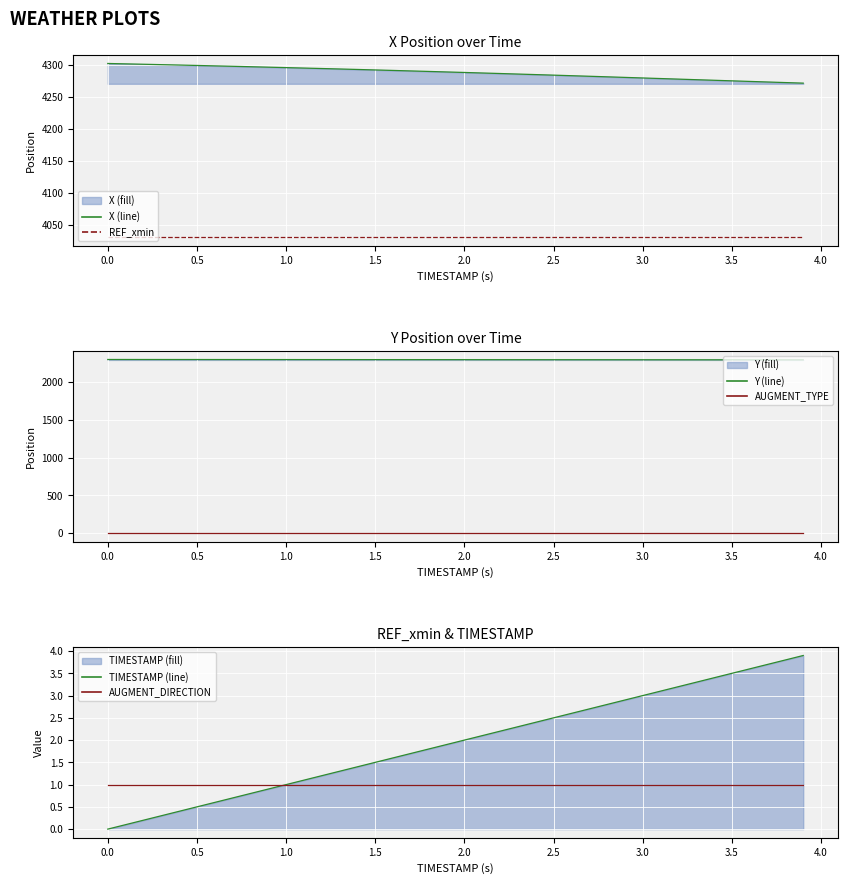

True or false: AUGMENT_DIRECTION has a value of 1.0 at 3.5.

True